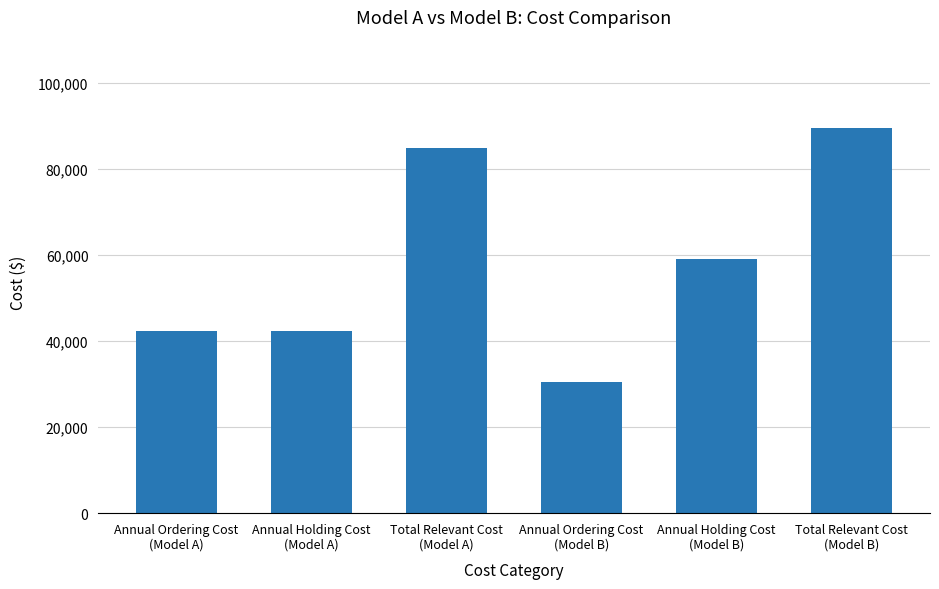

At which category does the chart reach its peak across all series?

Total Relevant Cost
(Model B)